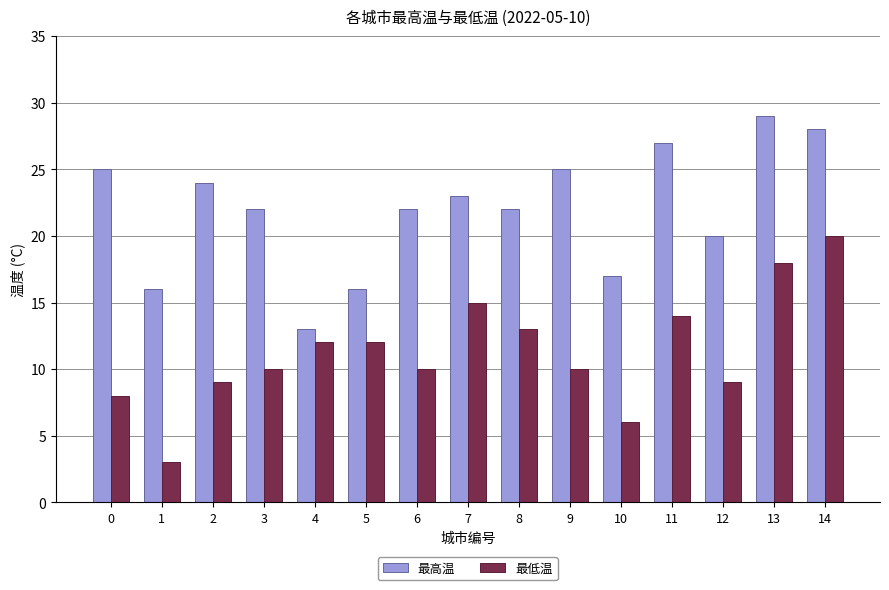

Which category has the lowest value in the 最低温 series?

1